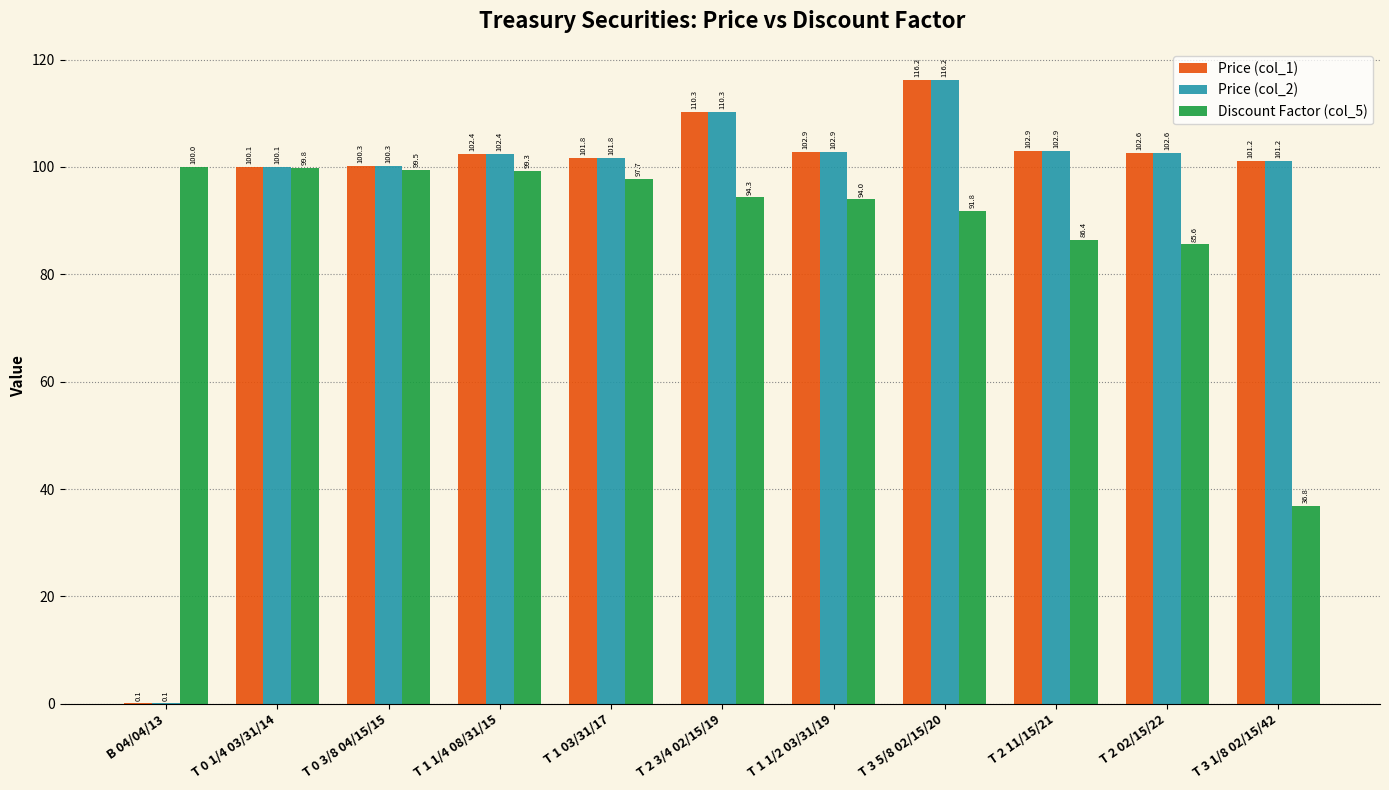

Reading right to left, transcribe all the data shown in this chart.

Price (col_1): T 3 1/8 02/15/42=101.2	T 2 02/15/22=102.6	T 2 11/15/21=102.9	T 3 5/8 02/15/20=116.2	T 1 1/2 03/31/19=102.9	T 2 3/4 02/15/19=110.3	T 1 03/31/17=101.8	T 1 1/4 08/31/15=102.4	T 0 3/8 04/15/15=100.3	T 0 1/4 03/31/14=100.1	B 04/04/13=0.1
Price (col_2): T 3 1/8 02/15/42=101.2	T 2 02/15/22=102.6	T 2 11/15/21=102.9	T 3 5/8 02/15/20=116.2	T 1 1/2 03/31/19=102.9	T 2 3/4 02/15/19=110.3	T 1 03/31/17=101.8	T 1 1/4 08/31/15=102.4	T 0 3/8 04/15/15=100.3	T 0 1/4 03/31/14=100.1	B 04/04/13=0.1
Discount Factor (col_5): T 3 1/8 02/15/42=36.8	T 2 02/15/22=85.6	T 2 11/15/21=86.4	T 3 5/8 02/15/20=91.8	T 1 1/2 03/31/19=94.0	T 2 3/4 02/15/19=94.3	T 1 03/31/17=97.7	T 1 1/4 08/31/15=99.3	T 0 3/8 04/15/15=99.5	T 0 1/4 03/31/14=99.8	B 04/04/13=100.0